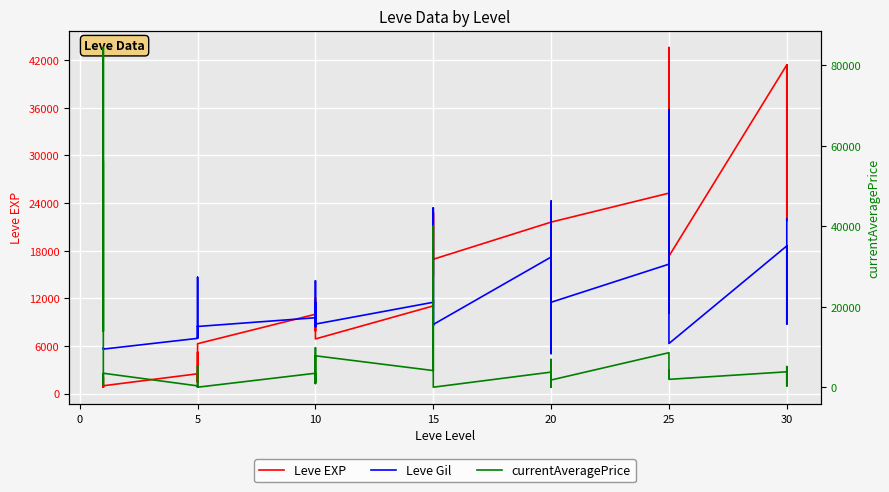

How many values in the currentAveragePrice series are below 3318?

19